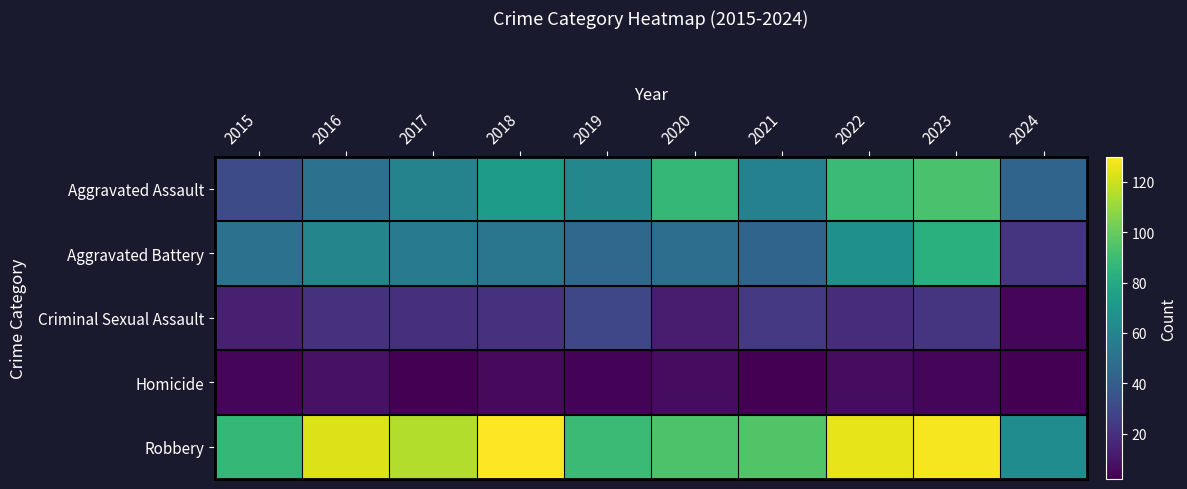

Which label corresponds to the largest value in the chart?

2018